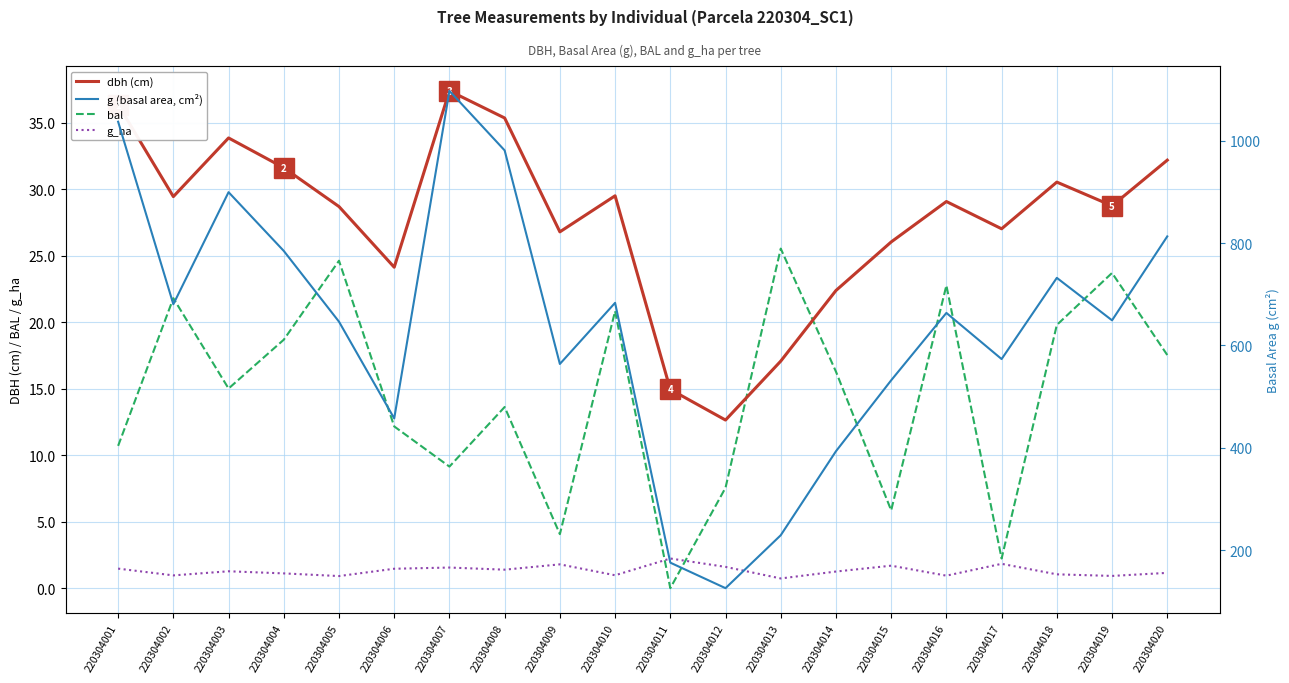

At which category does dbh (cm) reach its first local valley?

220304002